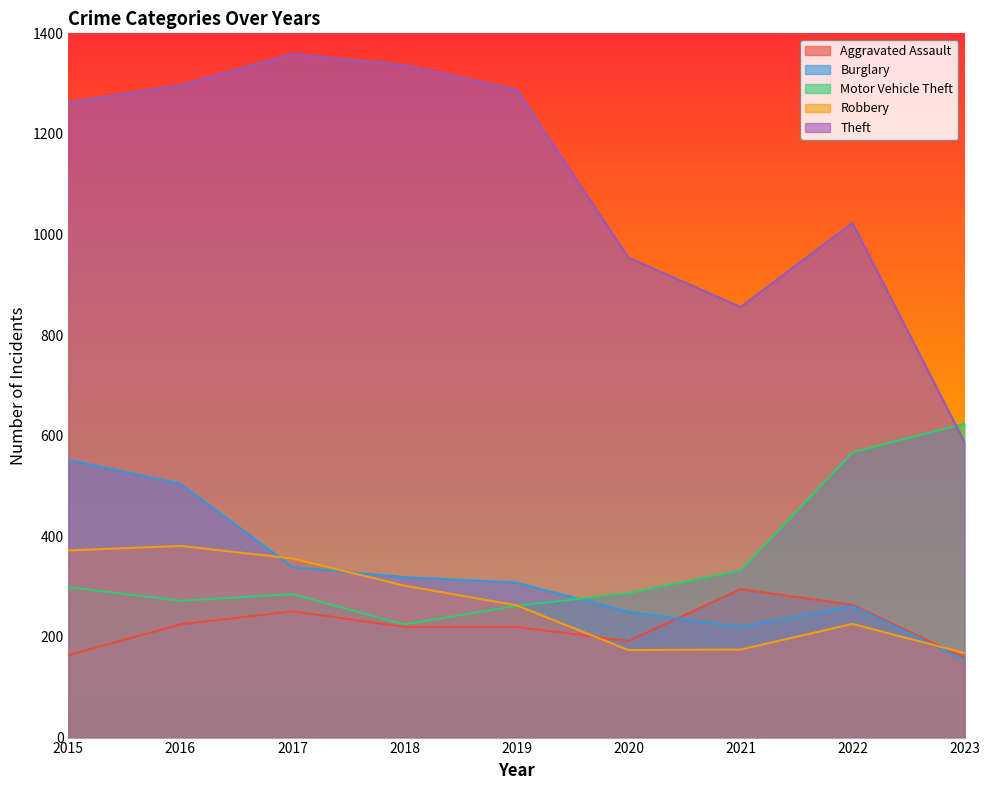

Reading left to right, what are all the values shown in this chart?

Aggravated Assault: 2015=164	2016=225	2017=251	2018=220	2019=220	2020=192	2021=295	2022=264	2023=159
Burglary: 2015=552	2016=505	2017=339	2018=319	2019=308	2020=250	2021=220	2022=261	2023=154
Motor Vehicle Theft: 2015=299	2016=272	2017=285	2018=225	2019=262	2020=287	2021=332	2022=567	2023=624
Robbery: 2015=372	2016=381	2017=356	2018=302	2019=263	2020=174	2021=175	2022=226	2023=168
Theft: 2015=1263	2016=1297	2017=1359	2018=1337	2019=1288	2020=954	2021=856	2022=1023	2023=587